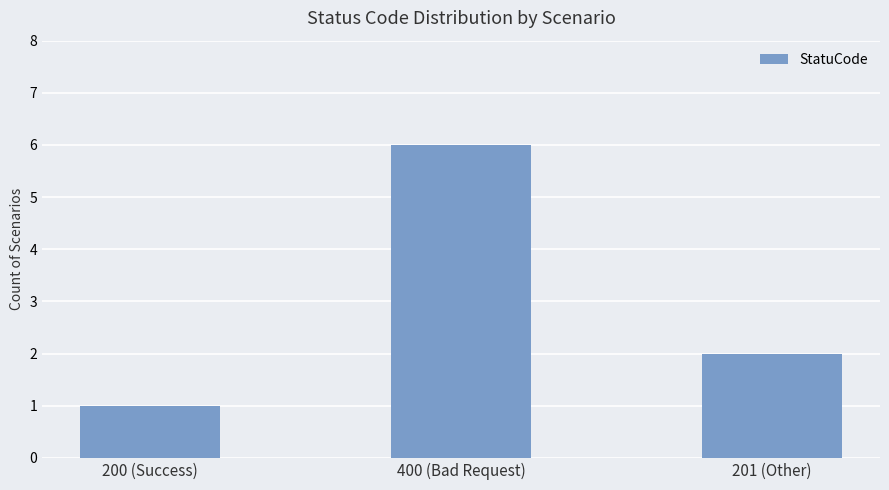

What is the difference between the values at 400 (Bad Request) and 200 (Success)?

5